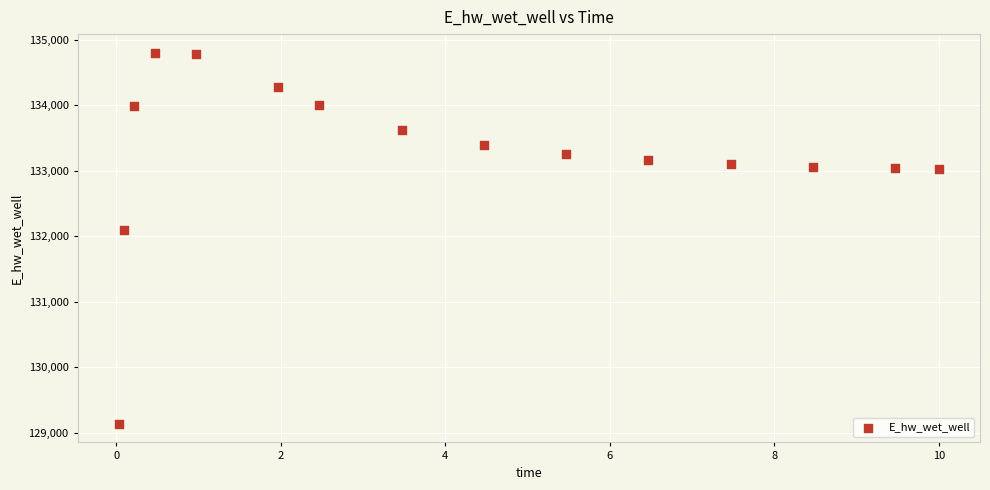

What is the range of X values (max minus min)?

10.0